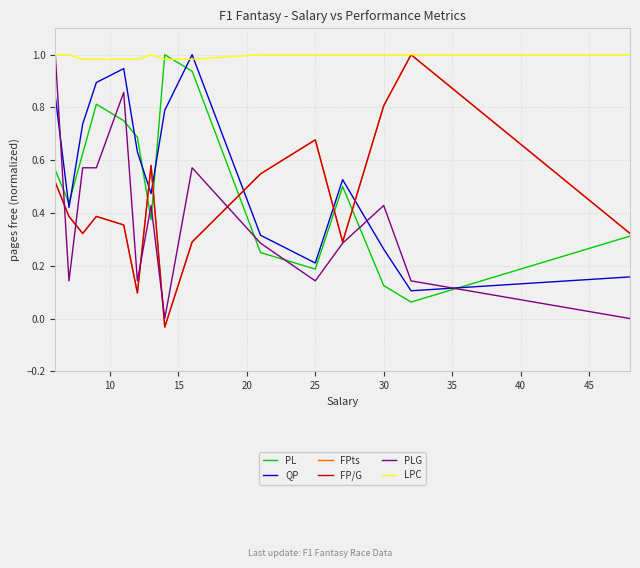

How many data points in LPC are less than 1?

6